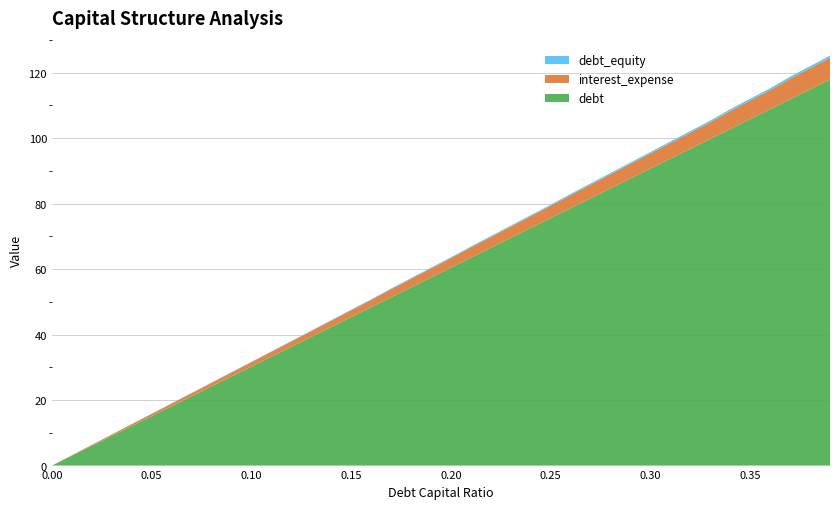

Reading right to left, extract all data points from this chart.

debt: 117.9	114.9	111.9	108.8	105.8	102.8	99.8	96.7	93.7	90.7	87.7	84.6	81.6	78.6	75.6	72.6	69.5	66.5	63.5	60.5	57.4	54.4	51.4	48.4	45.3	42.3	39.3	36.3	33.3	30.2	27.2	24.2	21.2	18.1	15.1	12.1	9.1	6.0	3.0	0.0
interest_expense: 6.6	6.5	6.3	5.8	5.7	5.5	5.1	4.9	4.8	4.6	4.5	4.3	4.2	4.0	3.7	3.6	3.4	3.3	3.1	2.9	2.8	2.6	2.5	2.2	2.1	1.9	1.8	1.6	1.5	1.4	1.2	1.1	0.9	0.8	0.7	0.5	0.4	0.3	0.1	0.0
debt_equity: 0.6	0.6	0.6	0.6	0.5	0.5	0.5	0.5	0.4	0.4	0.4	0.4	0.4	0.4	0.3	0.3	0.3	0.3	0.3	0.2	0.2	0.2	0.2	0.2	0.2	0.2	0.1	0.1	0.1	0.1	0.1	0.1	0.1	0.1	0.1	0.0	0.0	0.0	0.0	0.0